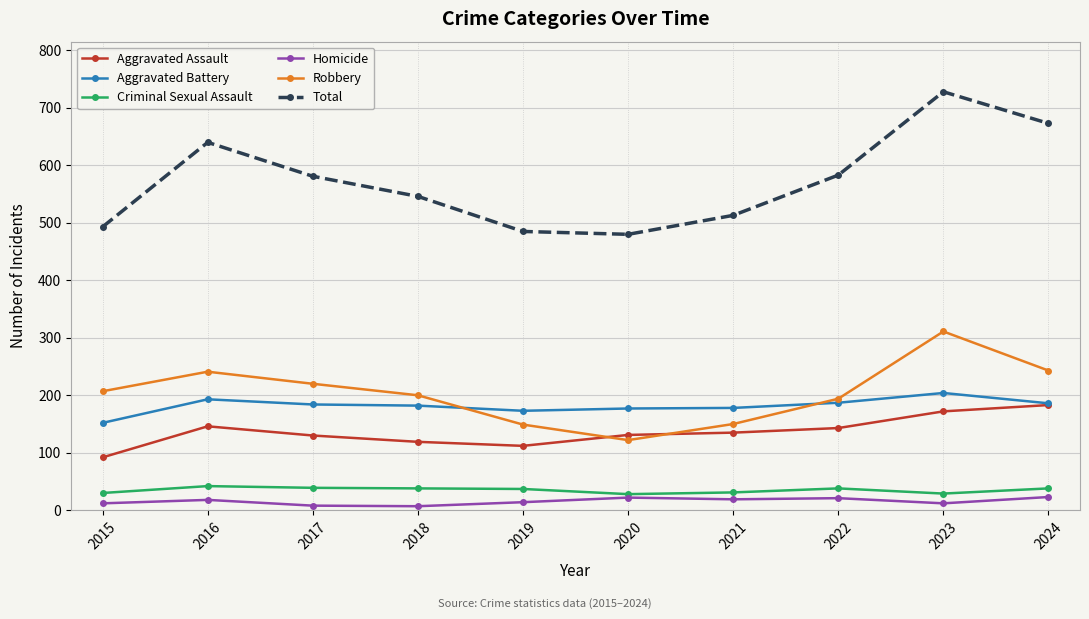

What is the sum of the Total values at 2018 and 2019?

1031